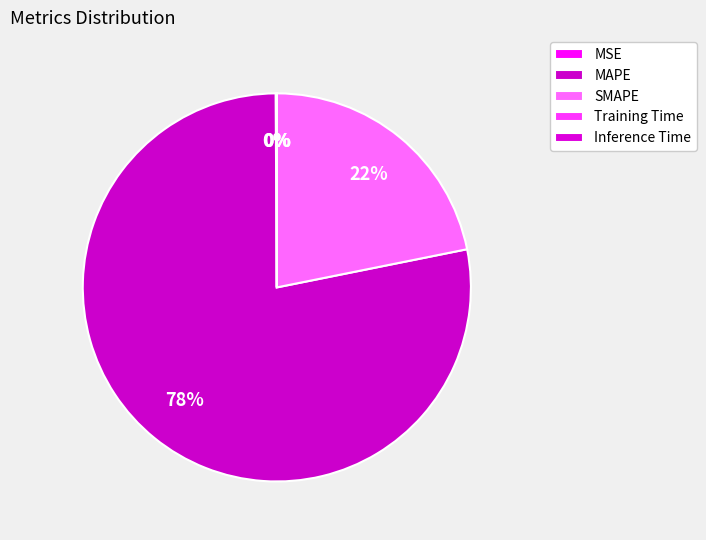

How many segments does this pie chart have?

5